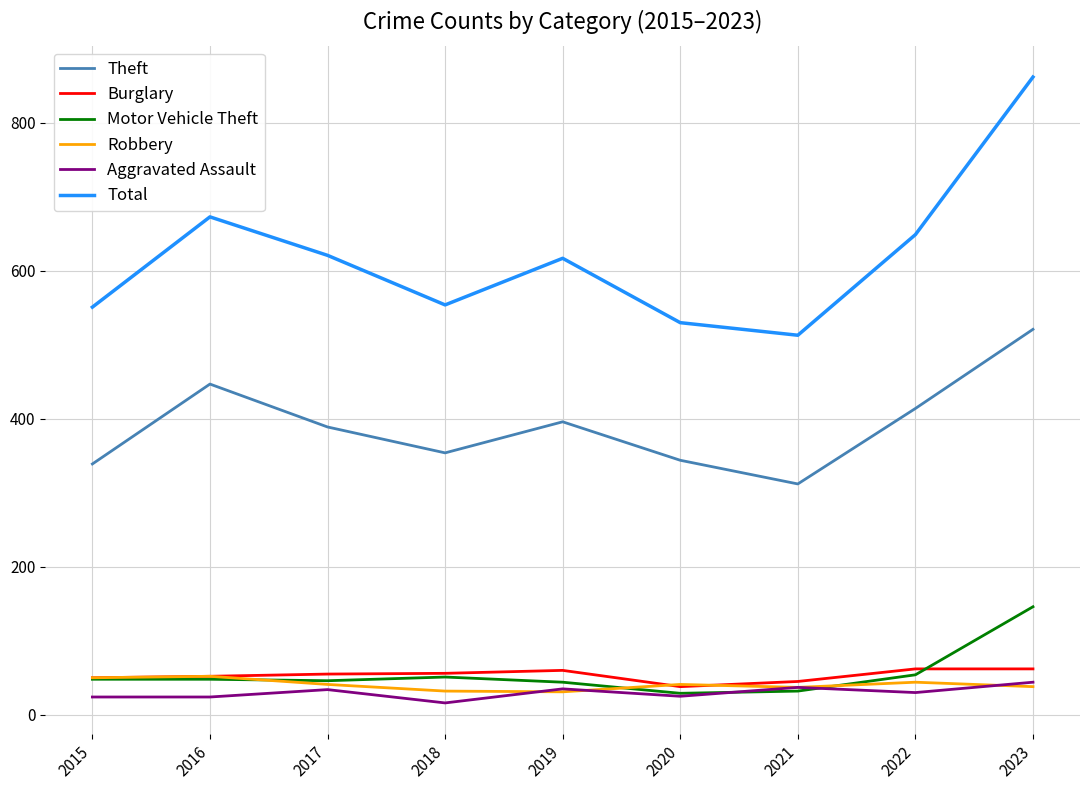

What is the approximate value of Total at 2023?

862